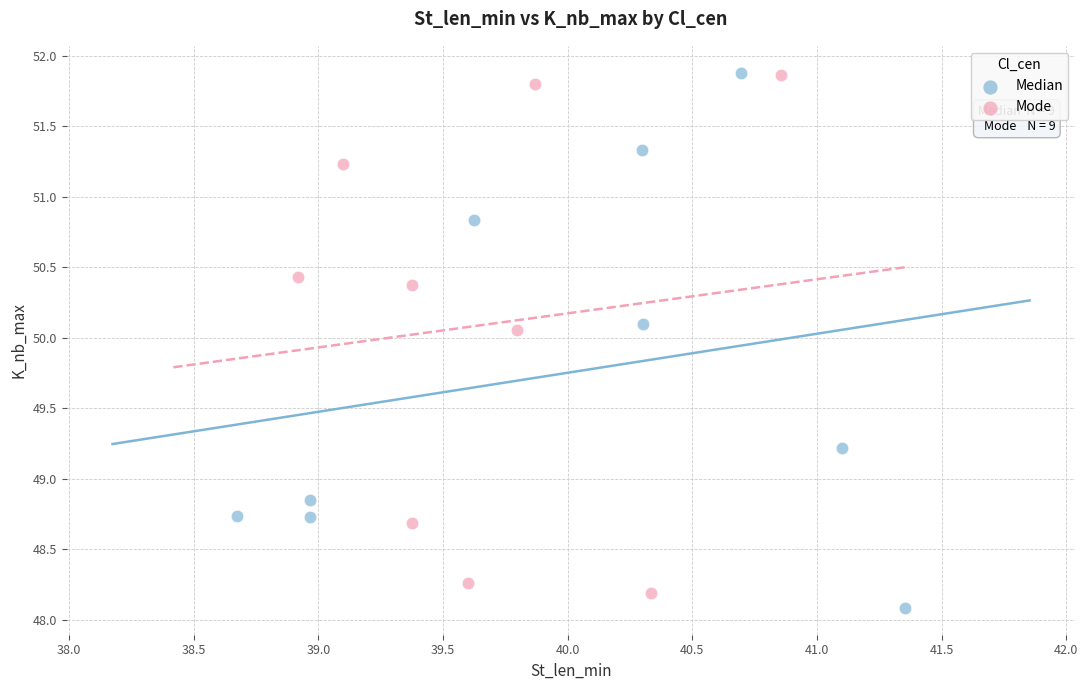

What are all the series names shown in the legend?

Median, Mode